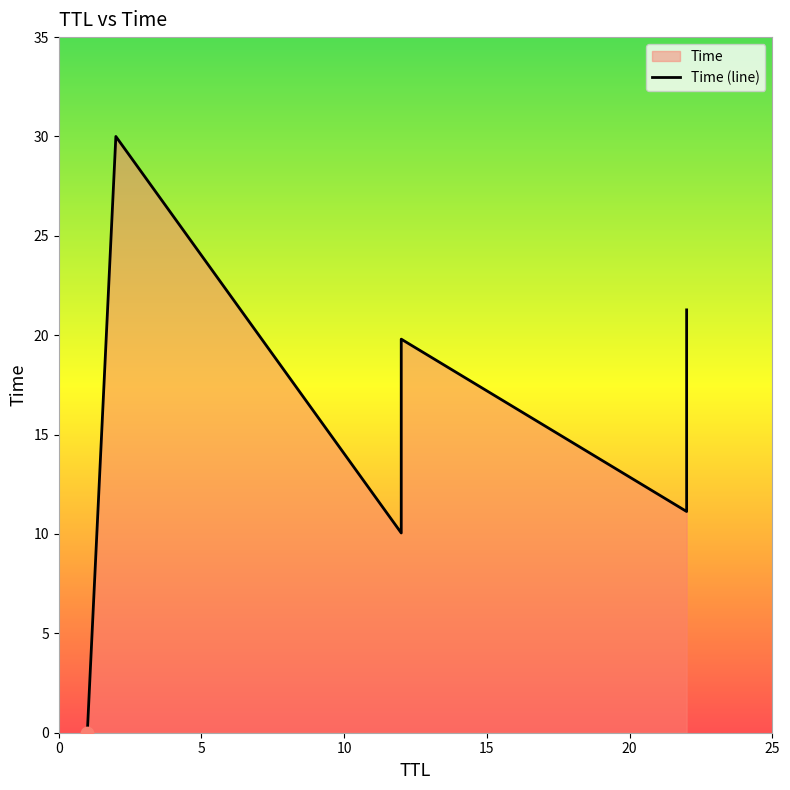

Which has a higher value, 12 or 22?

22